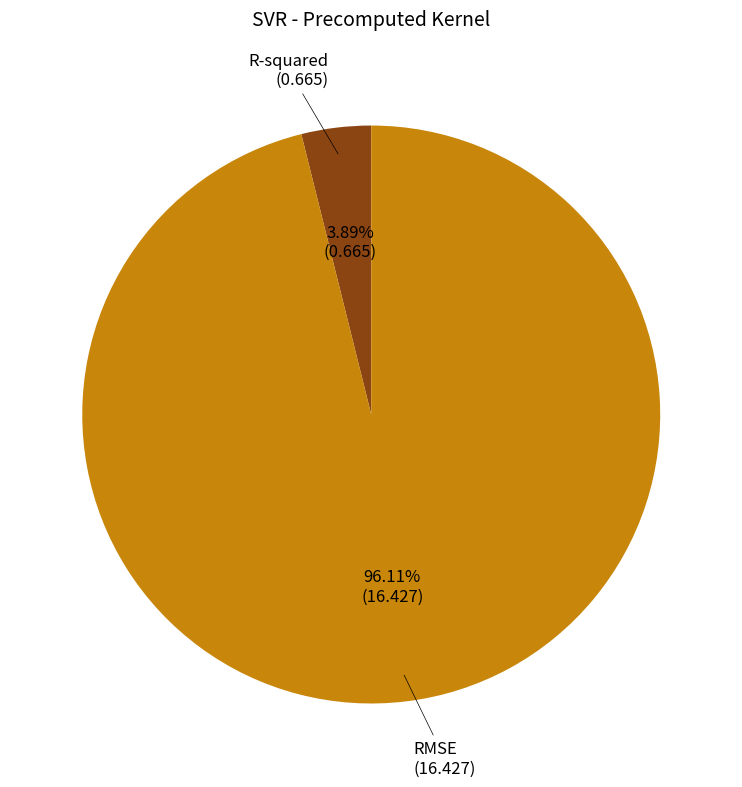

What is the total percentage of RMSE and R-squared?

100.0%